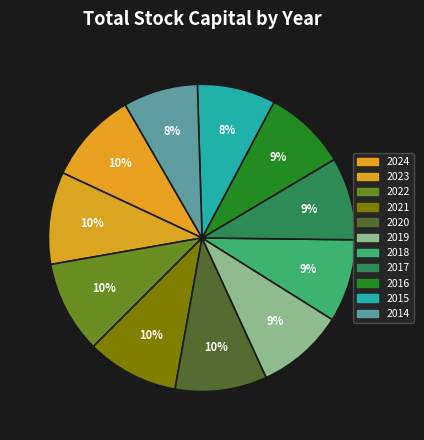

The 2017 slice represents 3% of the pie. True or false?

False